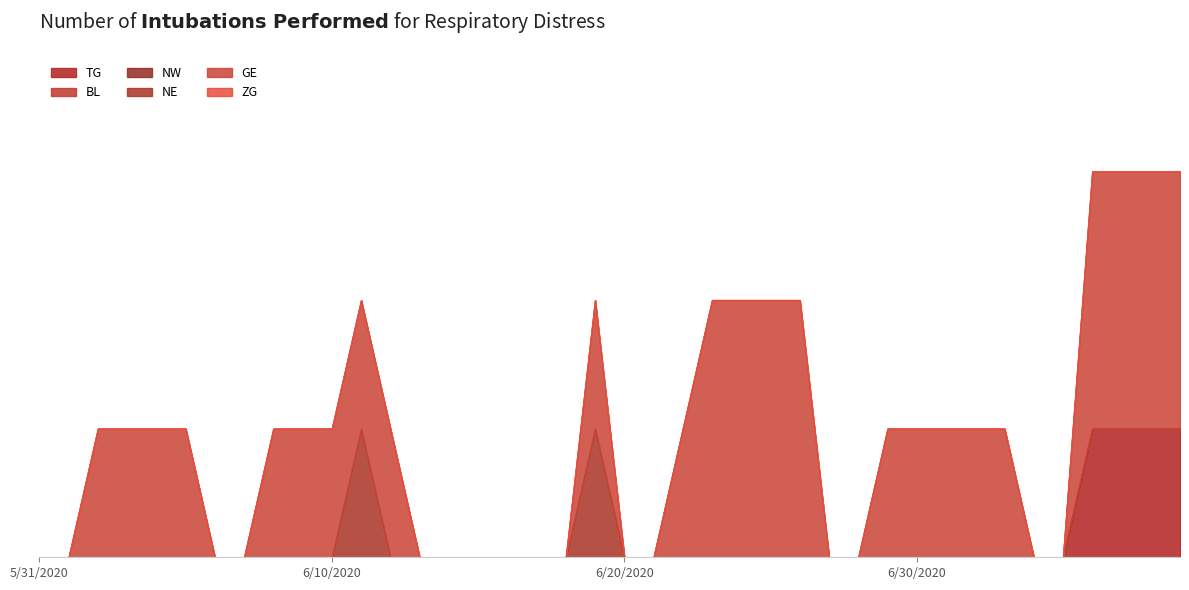

Reading left to right, what are all the values shown in this chart?

TG: 2020-05-31=0	2020-06-01=0	2020-06-02=0	2020-06-03=0	2020-06-04=0	2020-06-05=0	2020-06-06=0	2020-06-07=0	2020-06-08=0	2020-06-09=0	2020-06-10=0	2020-06-11=0	2020-06-12=0	2020-06-13=0	2020-06-14=0	2020-06-15=0	2020-06-16=0	2020-06-17=0	2020-06-18=0	2020-06-19=0	2020-06-20=0	2020-06-21=0	2020-06-22=0	2020-06-23=0	2020-06-24=0	2020-06-25=0	2020-06-26=0	2020-06-27=0	2020-06-28=0	2020-06-29=0	2020-06-30=0	2020-07-01=0	2020-07-02=0	2020-07-03=0	2020-07-04=0	2020-07-05=0	2020-07-06=1	2020-07-07=1	2020-07-08=1	2020-07-09=1
BL: 2020-05-31=0	2020-06-01=0	2020-06-02=0	2020-06-03=0	2020-06-04=0	2020-06-05=0	2020-06-06=0	2020-06-07=0	2020-06-08=0	2020-06-09=0	2020-06-10=0	2020-06-11=0	2020-06-12=0	2020-06-13=0	2020-06-14=0	2020-06-15=0	2020-06-16=0	2020-06-17=0	2020-06-18=0	2020-06-19=0	2020-06-20=0	2020-06-21=0	2020-06-22=0	2020-06-23=0	2020-06-24=0	2020-06-25=0	2020-06-26=0	2020-06-27=0	2020-06-28=0	2020-06-29=0	2020-06-30=0	2020-07-01=0	2020-07-02=0	2020-07-03=0	2020-07-04=0	2020-07-05=0	2020-07-06=0	2020-07-07=0	2020-07-08=0	2020-07-09=0
NW: 2020-05-31=0	2020-06-01=0	2020-06-02=0	2020-06-03=0	2020-06-04=0	2020-06-05=0	2020-06-06=0	2020-06-07=0	2020-06-08=0	2020-06-09=0	2020-06-10=0	2020-06-11=0	2020-06-12=0	2020-06-13=0	2020-06-14=0	2020-06-15=0	2020-06-16=0	2020-06-17=0	2020-06-18=0	2020-06-19=0	2020-06-20=0	2020-06-21=0	2020-06-22=0	2020-06-23=0	2020-06-24=0	2020-06-25=0	2020-06-26=0	2020-06-27=0	2020-06-28=0	2020-06-29=0	2020-06-30=0	2020-07-01=0	2020-07-02=0	2020-07-03=0	2020-07-04=0	2020-07-05=0	2020-07-06=0	2020-07-07=0	2020-07-08=0	2020-07-09=0
NE: 2020-05-31=0	2020-06-01=0	2020-06-02=0	2020-06-03=0	2020-06-04=0	2020-06-05=0	2020-06-06=0	2020-06-07=0	2020-06-08=0	2020-06-09=0	2020-06-10=0	2020-06-11=1	2020-06-12=0	2020-06-13=0	2020-06-14=0	2020-06-15=0	2020-06-16=0	2020-06-17=0	2020-06-18=0	2020-06-19=1	2020-06-20=0	2020-06-21=0	2020-06-22=0	2020-06-23=0	2020-06-24=0	2020-06-25=0	2020-06-26=0	2020-06-27=0	2020-06-28=0	2020-06-29=0	2020-06-30=0	2020-07-01=0	2020-07-02=0	2020-07-03=0	2020-07-04=0	2020-07-05=0	2020-07-06=0	2020-07-07=0	2020-07-08=0	2020-07-09=0
GE: 2020-05-31=0	2020-06-01=0	2020-06-02=1	2020-06-03=1	2020-06-04=1	2020-06-05=1	2020-06-06=0	2020-06-07=0	2020-06-08=1	2020-06-09=1	2020-06-10=1	2020-06-11=1	2020-06-12=1	2020-06-13=0	2020-06-14=0	2020-06-15=0	2020-06-16=0	2020-06-17=0	2020-06-18=0	2020-06-19=1	2020-06-20=0	2020-06-21=0	2020-06-22=1	2020-06-23=2	2020-06-24=2	2020-06-25=2	2020-06-26=2	2020-06-27=0	2020-06-28=0	2020-06-29=1	2020-06-30=1	2020-07-01=1	2020-07-02=1	2020-07-03=1	2020-07-04=0	2020-07-05=0	2020-07-06=2	2020-07-07=2	2020-07-08=2	2020-07-09=2
ZG: 2020-05-31=0	2020-06-01=0	2020-06-02=0	2020-06-03=0	2020-06-04=0	2020-06-05=0	2020-06-06=0	2020-06-07=0	2020-06-08=0	2020-06-09=0	2020-06-10=0	2020-06-11=0	2020-06-12=0	2020-06-13=0	2020-06-14=0	2020-06-15=0	2020-06-16=0	2020-06-17=0	2020-06-18=0	2020-06-19=0	2020-06-20=0	2020-06-21=0	2020-06-22=0	2020-06-23=0	2020-06-24=0	2020-06-25=0	2020-06-26=0	2020-06-27=0	2020-06-28=0	2020-06-29=0	2020-06-30=0	2020-07-01=0	2020-07-02=0	2020-07-03=0	2020-07-04=0	2020-07-05=0	2020-07-06=0	2020-07-07=0	2020-07-08=0	2020-07-09=0